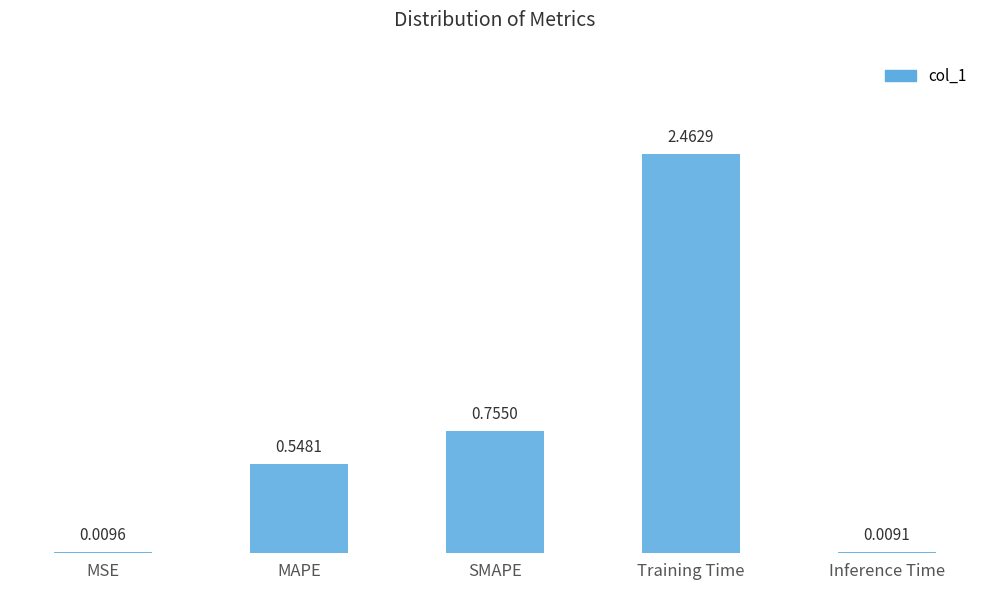

At which label is the value closest to 1?

SMAPE